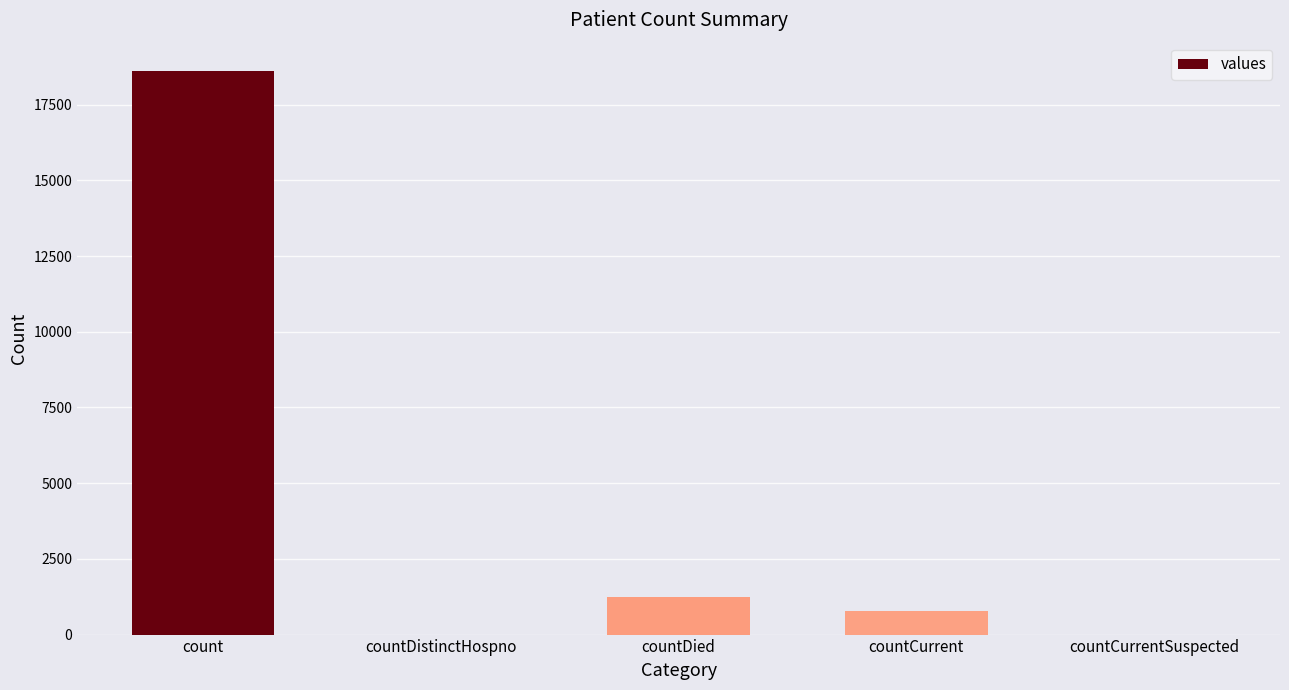

What is the difference between the values at countCurrentSuspected and countDied?

1250